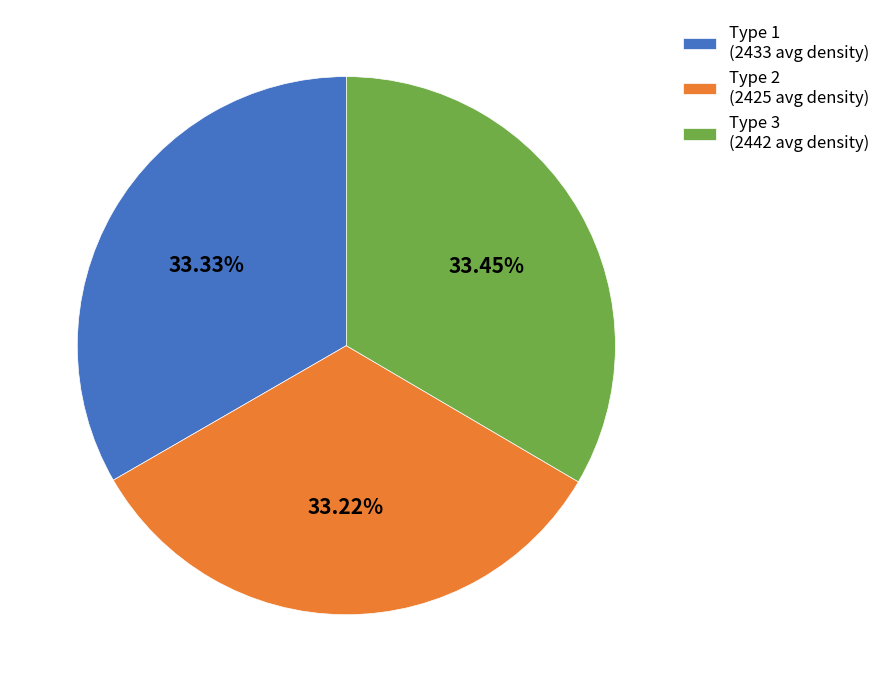

To the nearest percent, what is the average slice percentage?

33%